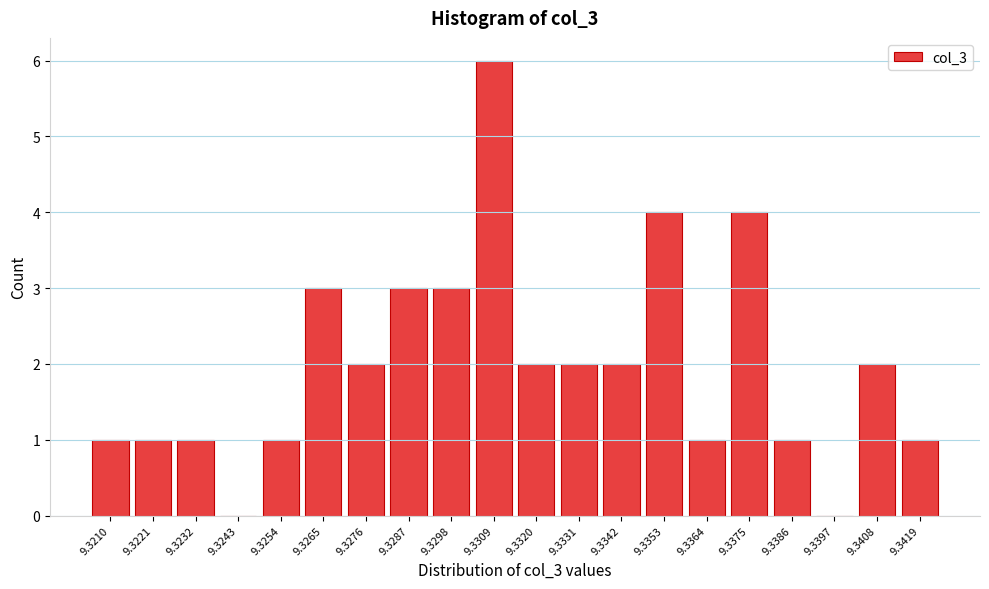

Reading right to left, what are all the values shown in this chart?

9.3419=1	9.3408=2	9.3397=0	9.3386=1	9.3375=4	9.3364=1	9.3353=4	9.3342=2	9.3331=2	9.3320=2	9.3309=6	9.3298=3	9.3287=3	9.3276=2	9.3265=3	9.3254=1	9.3243=0	9.3232=1	9.3221=1	9.3210=1